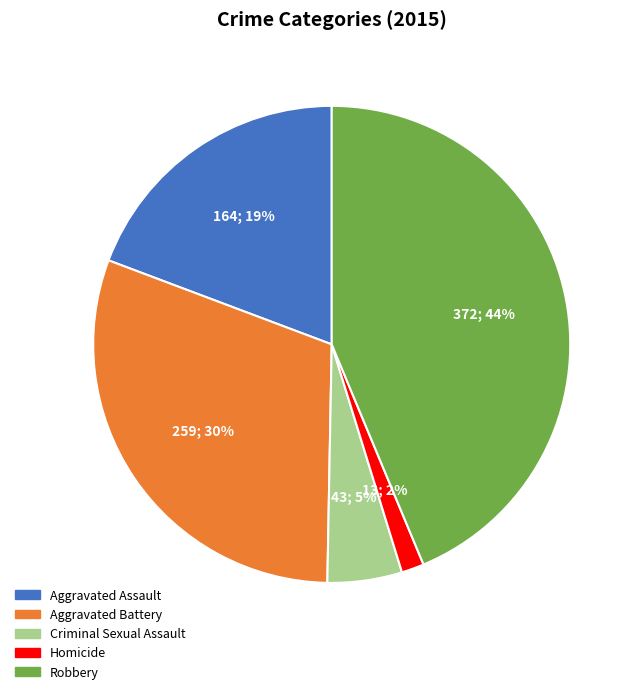

Count the number of slices in the pie.

5